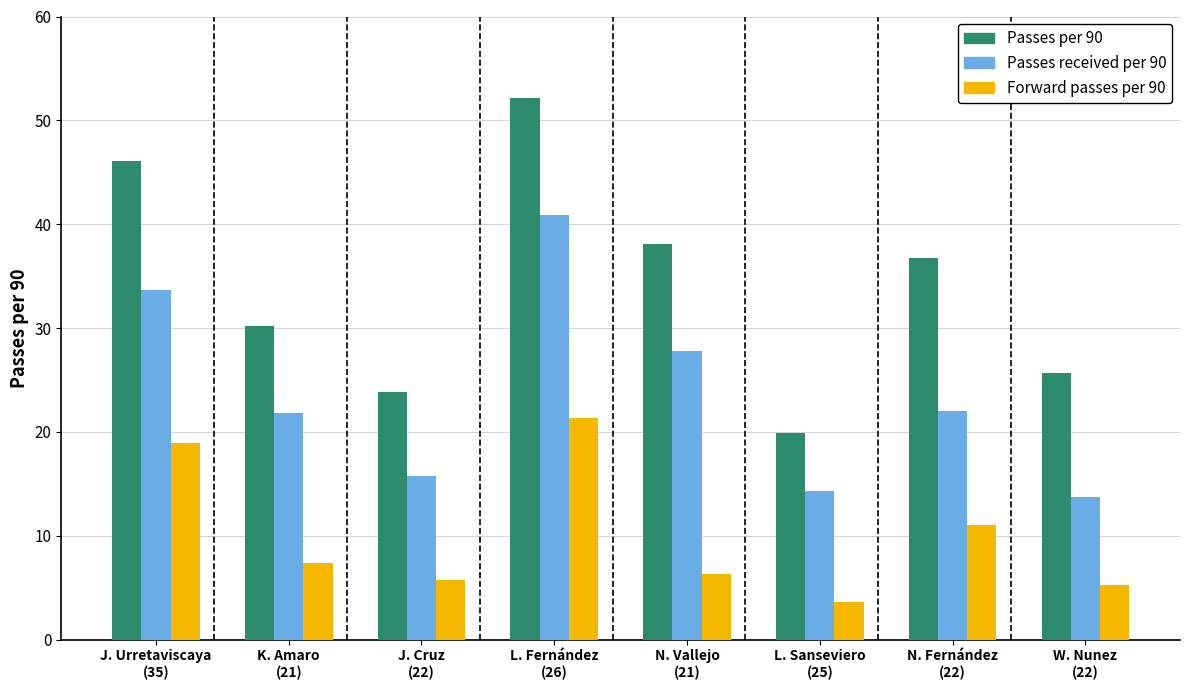

What is the difference between the highest and lowest values at K. Amaro
(21)?

22.8